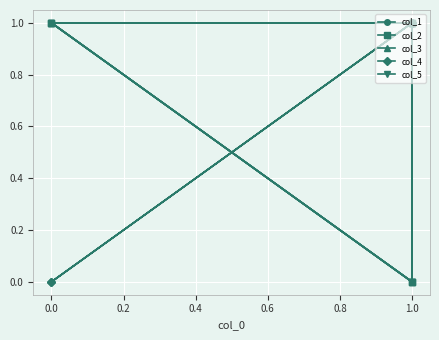

What is the sum of all col_2 values?

4